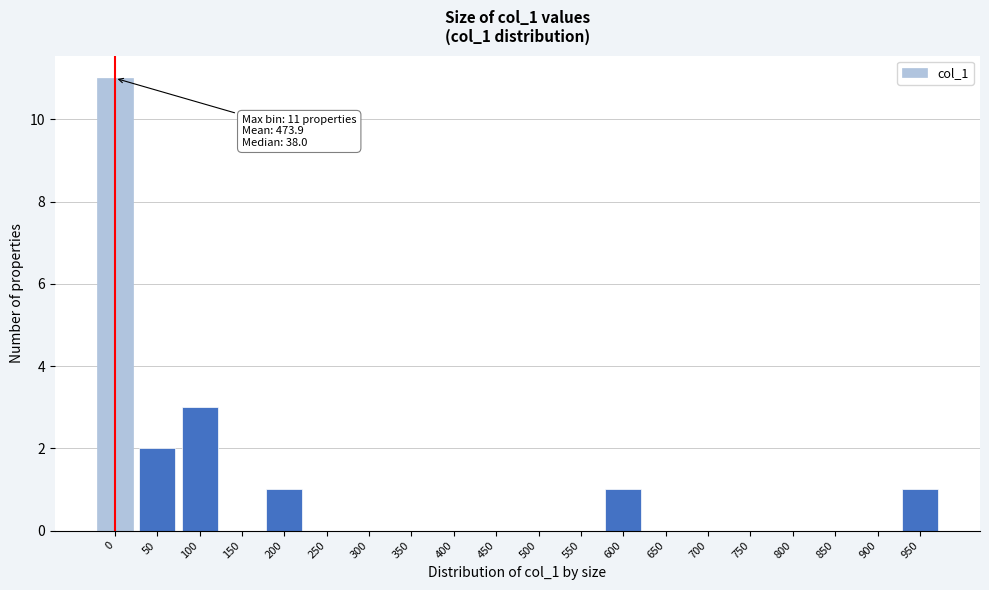

Reading right to left, list all the values displayed in this chart.

950=1	900=0	850=0	800=0	750=0	700=0	650=0	600=1	550=0	500=0	450=0	400=0	350=0	300=0	250=0	200=1	150=0	100=3	50=2	0=11